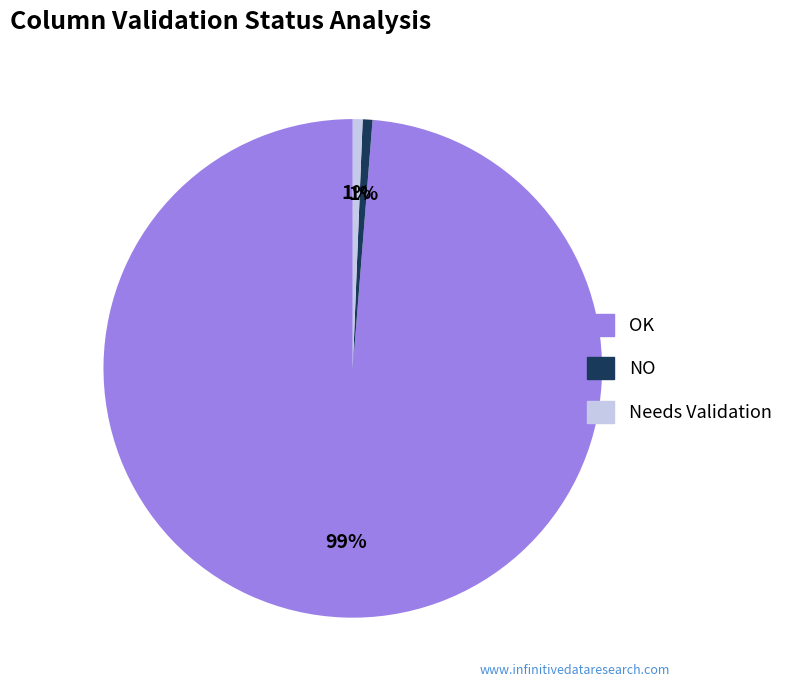

How many slices are in this pie chart?

3